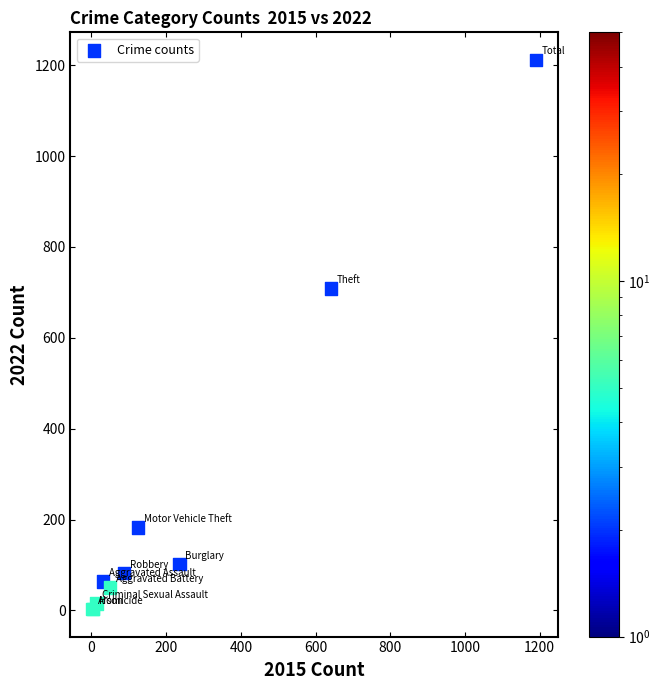

What Y value in the scatter plot is closest to 607?

709